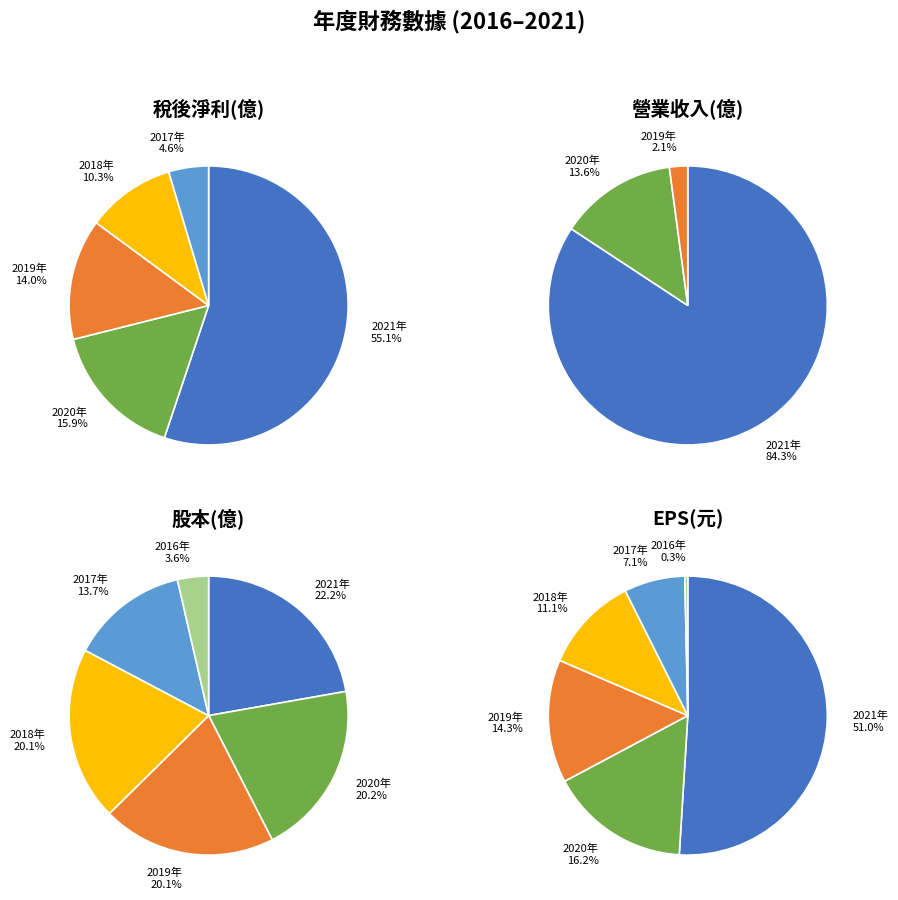

Count the number of slices in the pie.

6